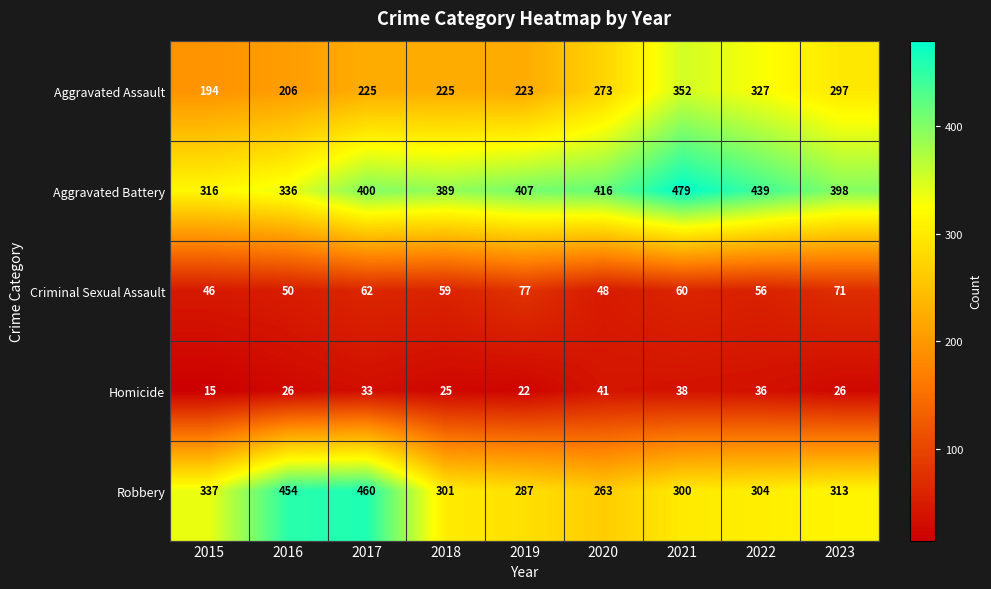

What is the highest value of the Aggravated Battery series?

479